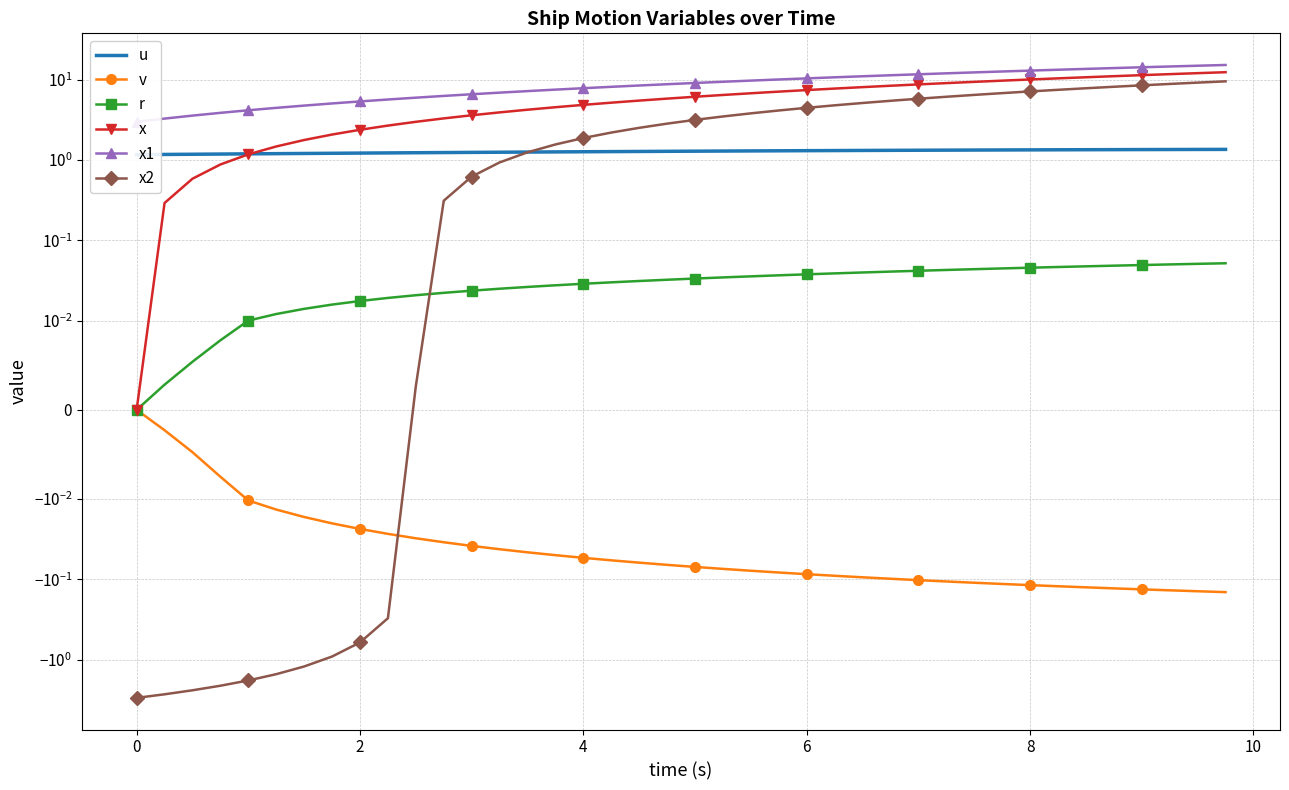

True or false: x2 and r cross at least once.

True